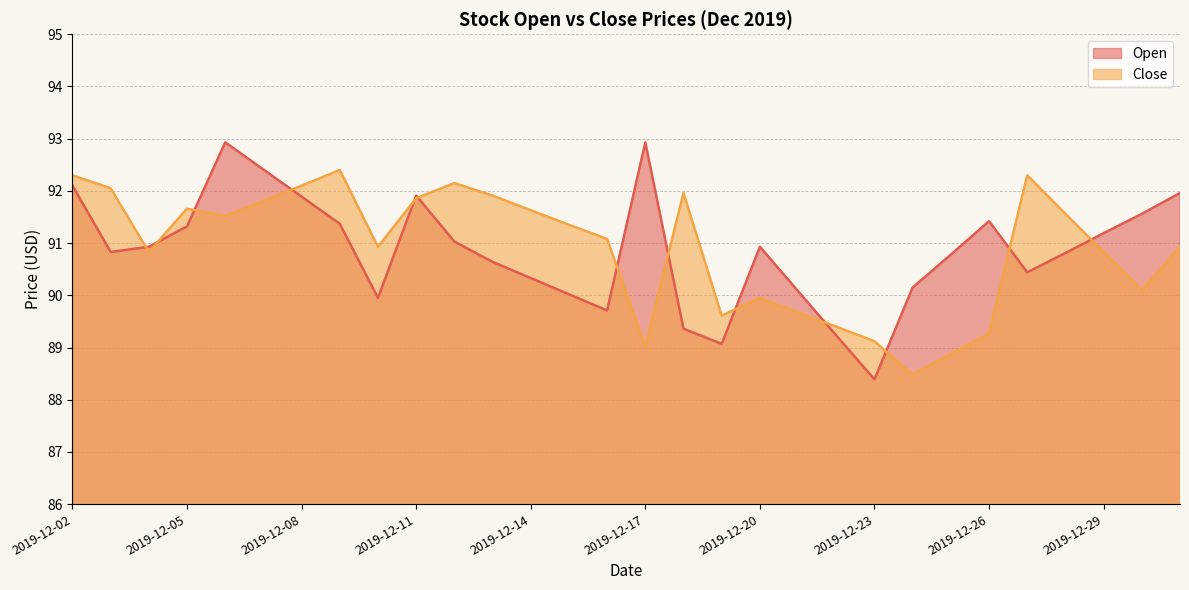

What is the difference between the highest and lowest values at 2019-12-15?

1.3